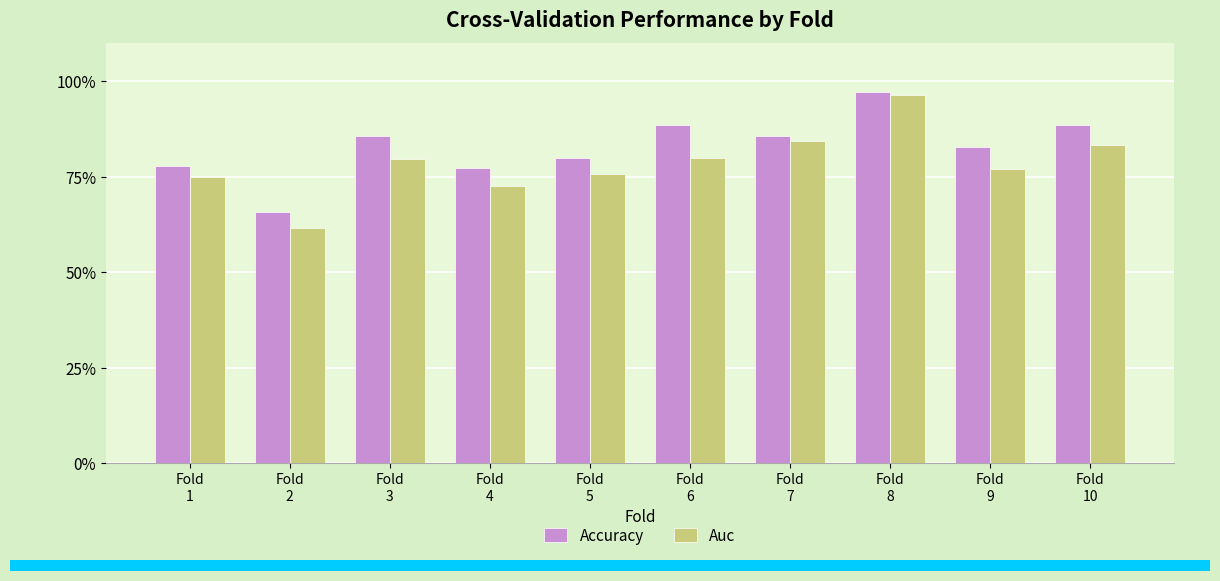

Rank the series by their maximum value, from highest to lowest.

Accuracy, Auc